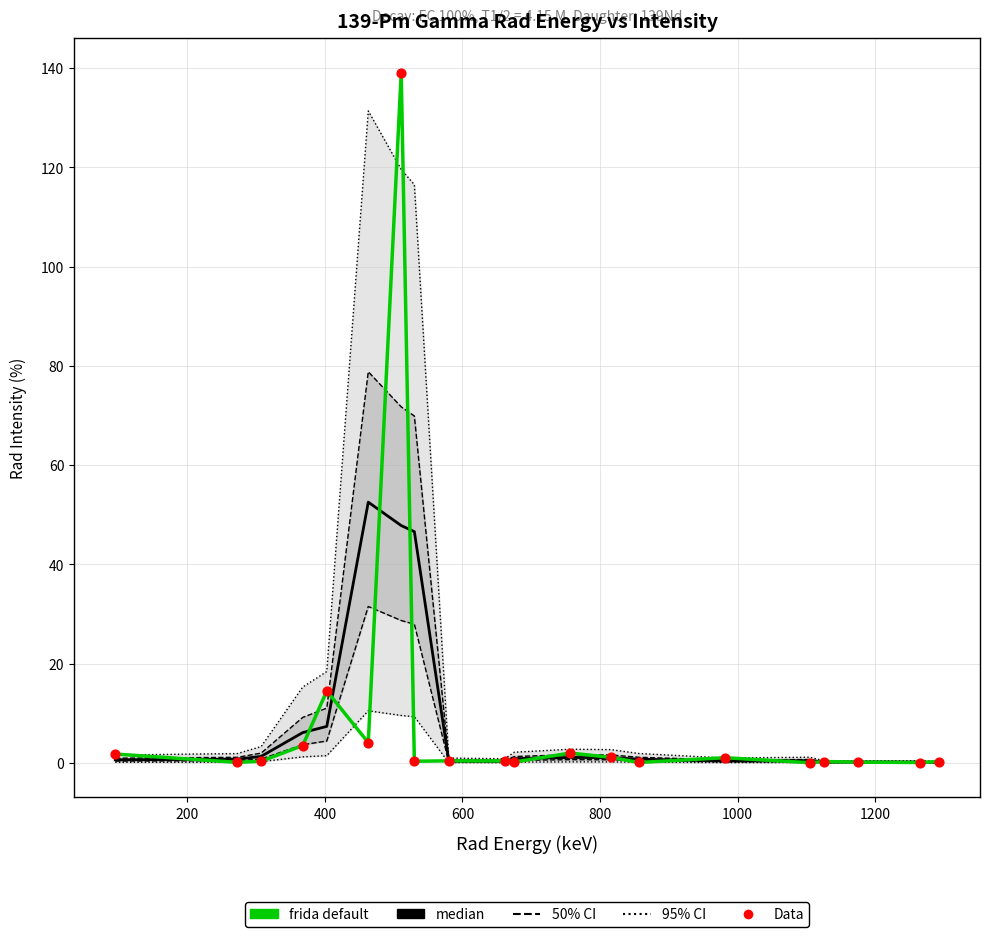

Which series has the widest spread of Y values?

frida default